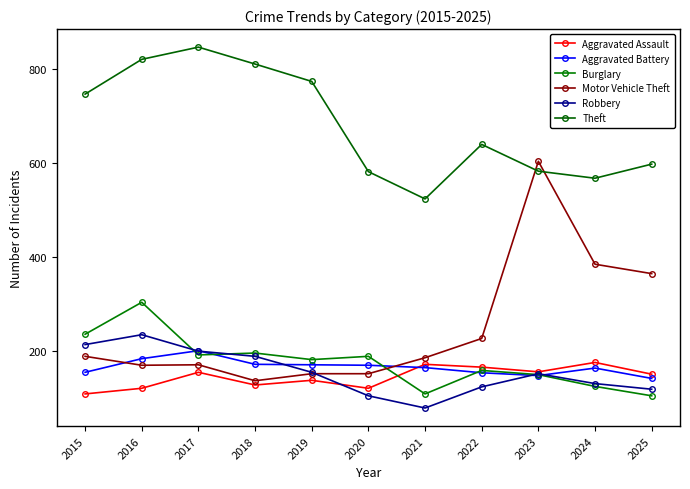

Between 2021 and 2023, which series saw the biggest shift?

Motor Vehicle Theft